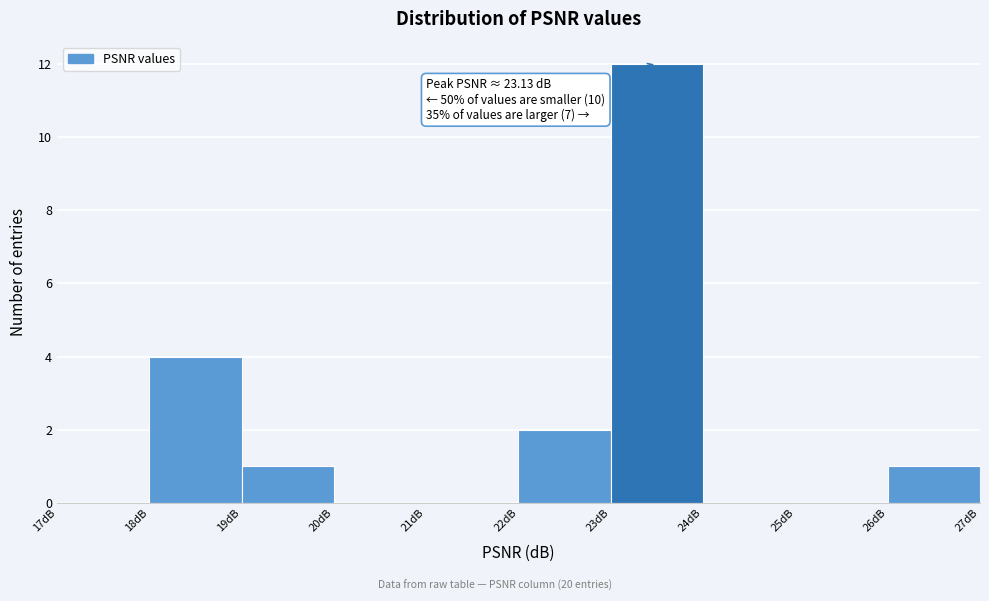

Which range on the x-axis has the tallest bar?

23 to 24